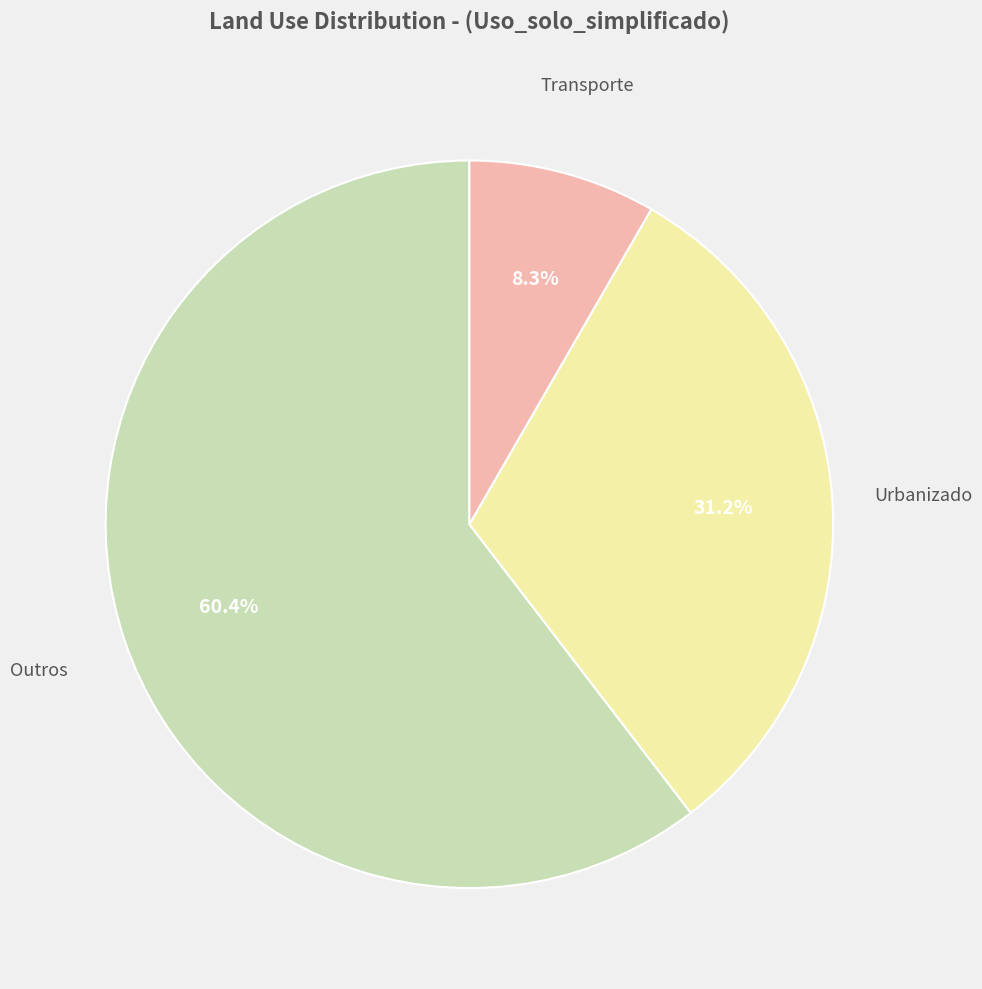

Is there any slice that represents more than half of the pie?

Yes